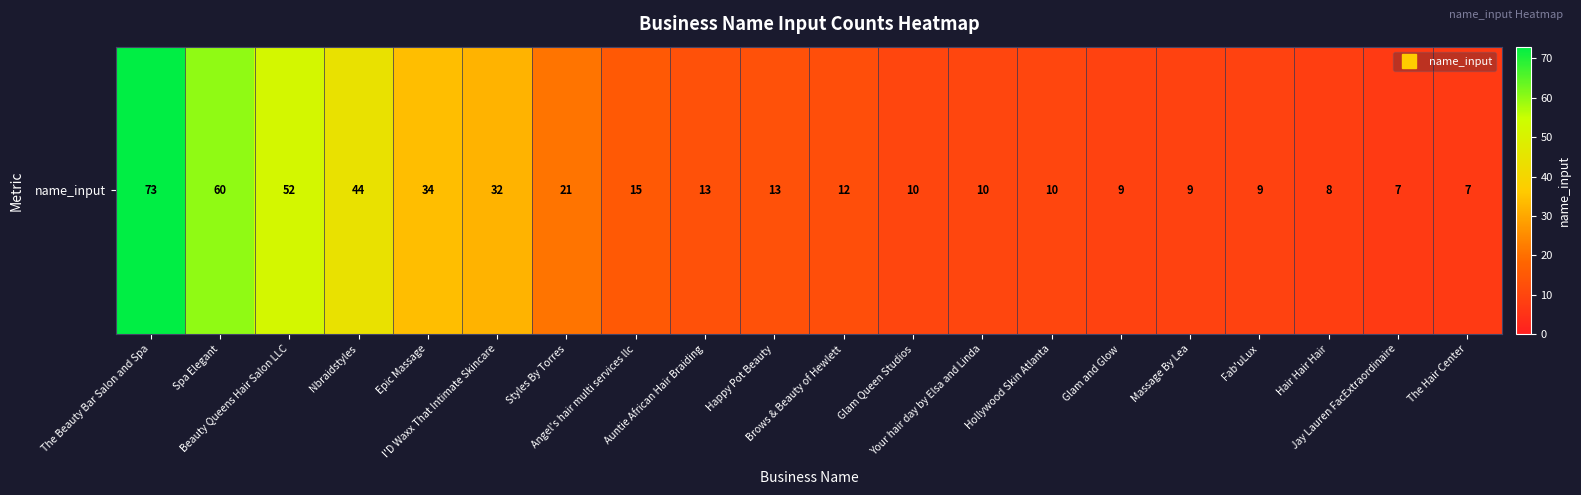

Rank the categories by value from highest to lowest.

The Beauty Bar Salon and Spa, Spa Elegant, Beauty Queens Hair Salon LLC, Nbraidstyles, Epic Massage, I'D Waxx That Intimate Skincare, Styles By Torres, Angel's hair multi services llc, Auntie African Hair Braiding, Happy Pot Beauty, Brows & Beauty of Hewlett, Glam Queen Studios, Your hair day by Elsa and Linda, Hollywood Skin Atlanta, Glam and Glow, Massage By Lea, Fab'uLux, Hair Hair Hair, Jay Lauren FacExtraordinaire, The Hair Center